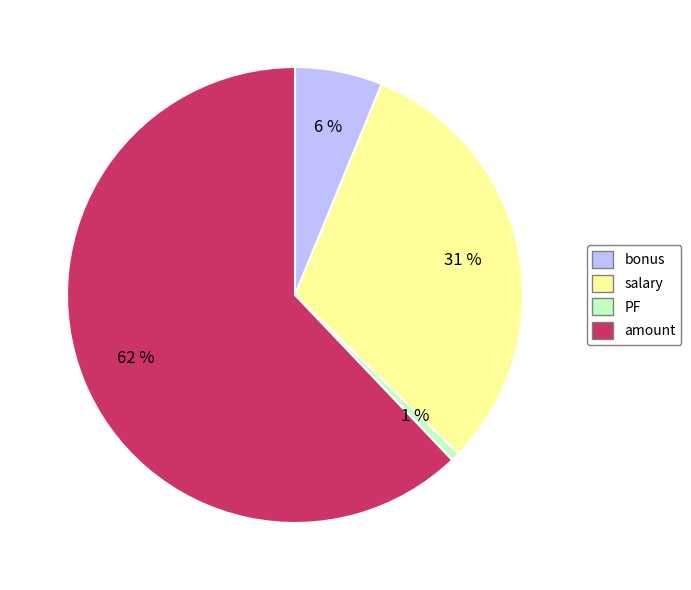

How many slices are in this pie chart?

4